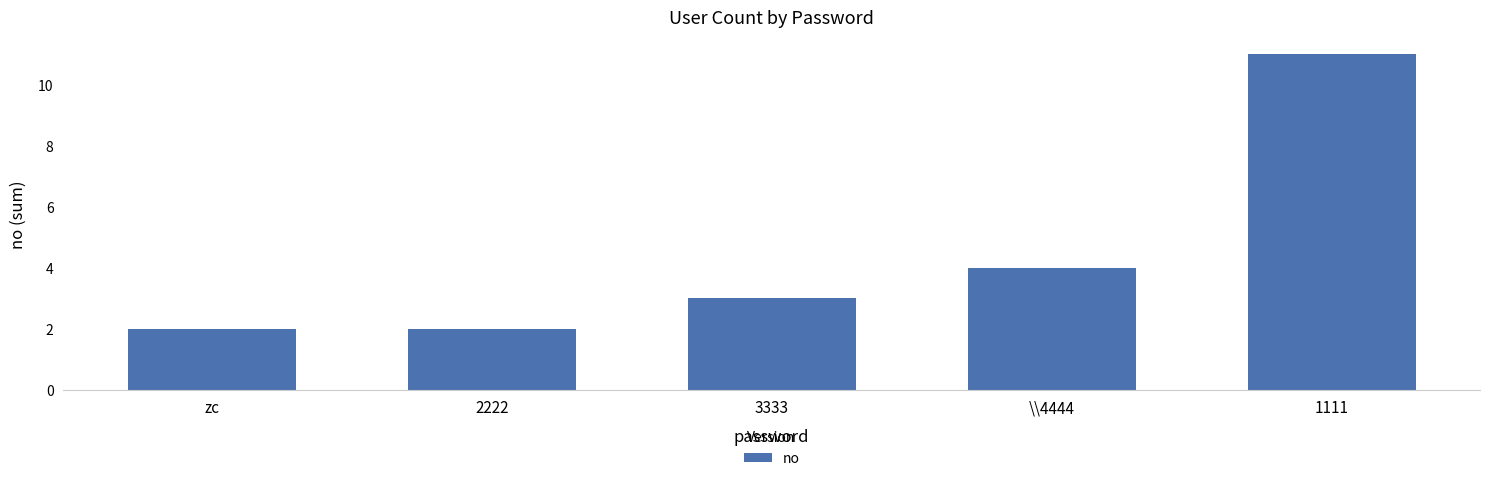

The chart shows a value of 8 at 1111. True or false?

False